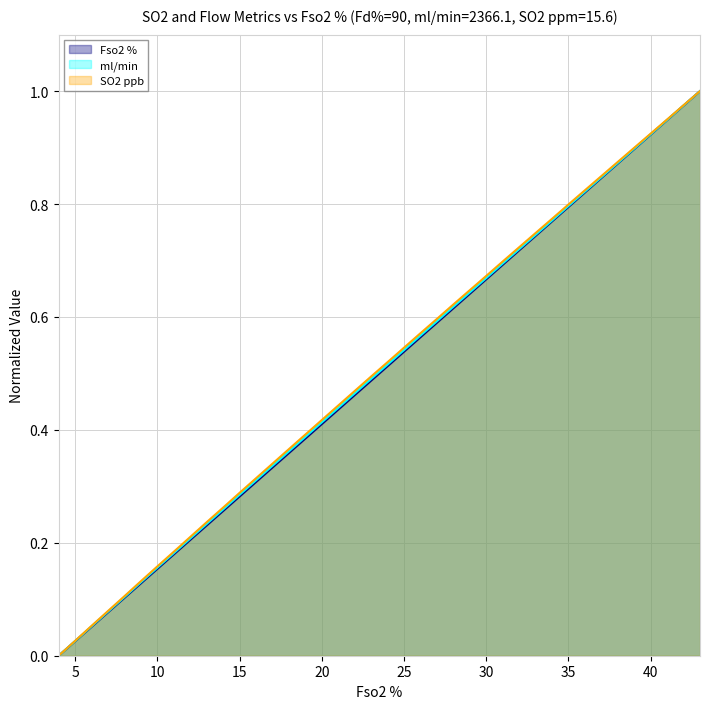

At which category is the sum across all series the highest?

43